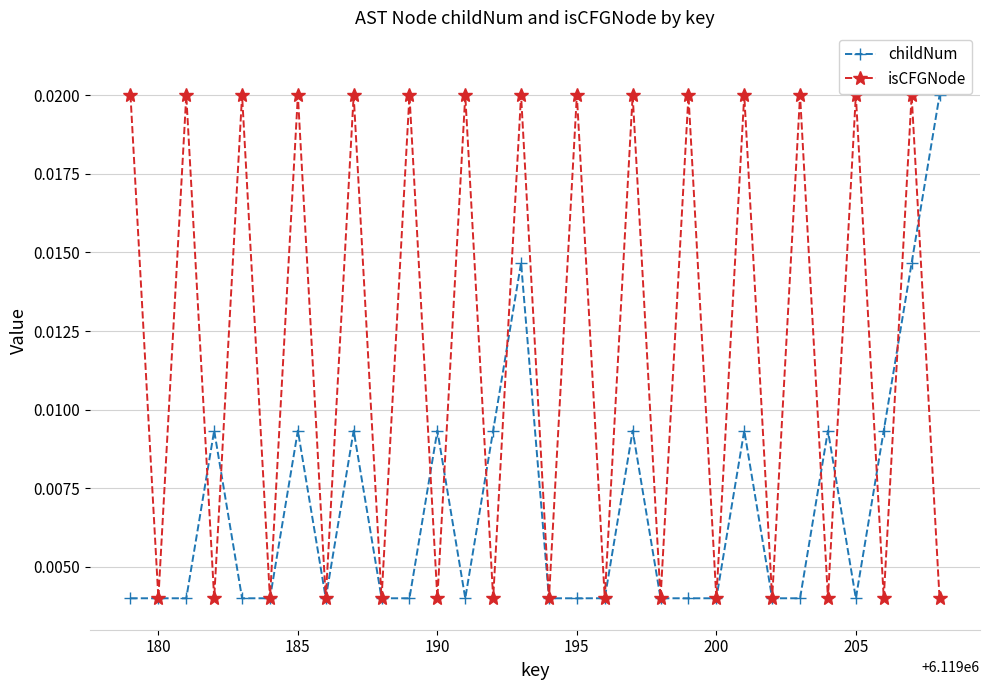

At how many categories does at least one series exceed 0?

30